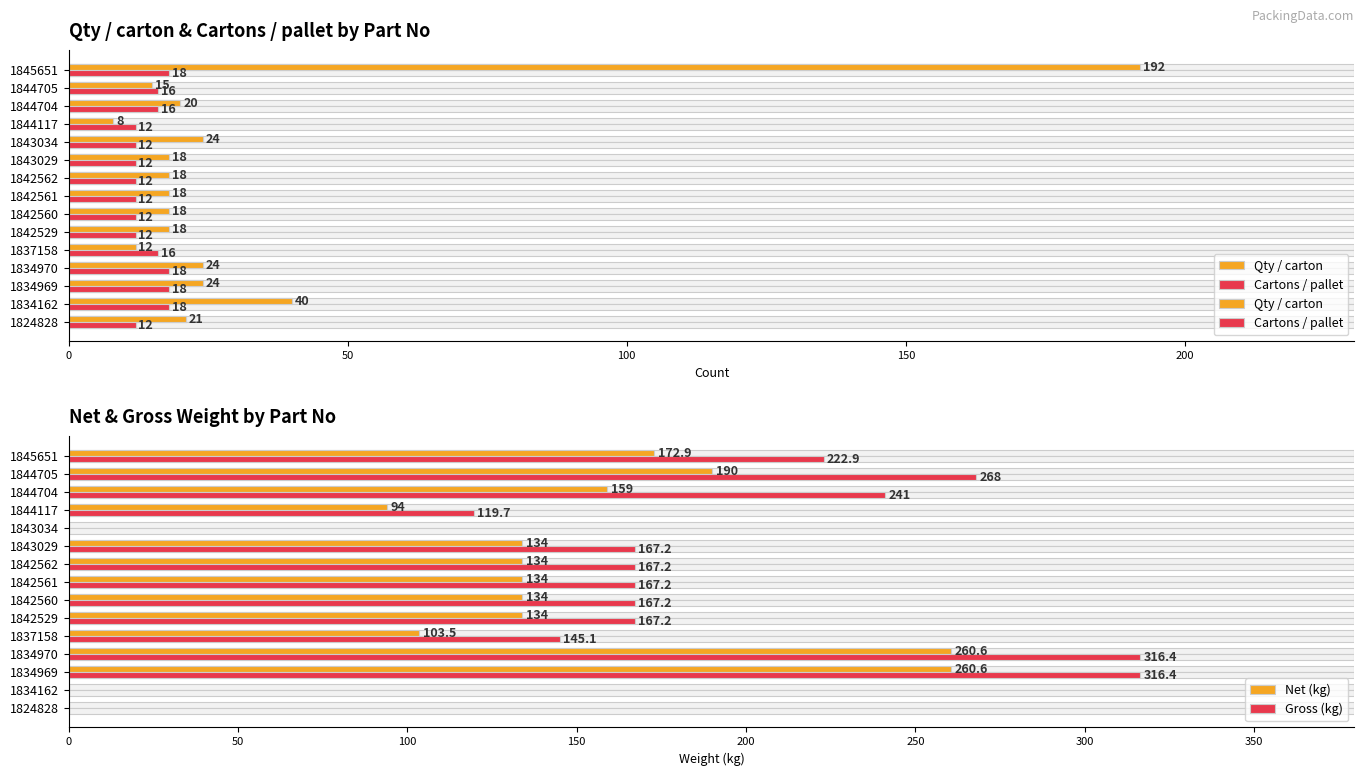

Which series has the largest range (max minus min)?

Gross (kg)